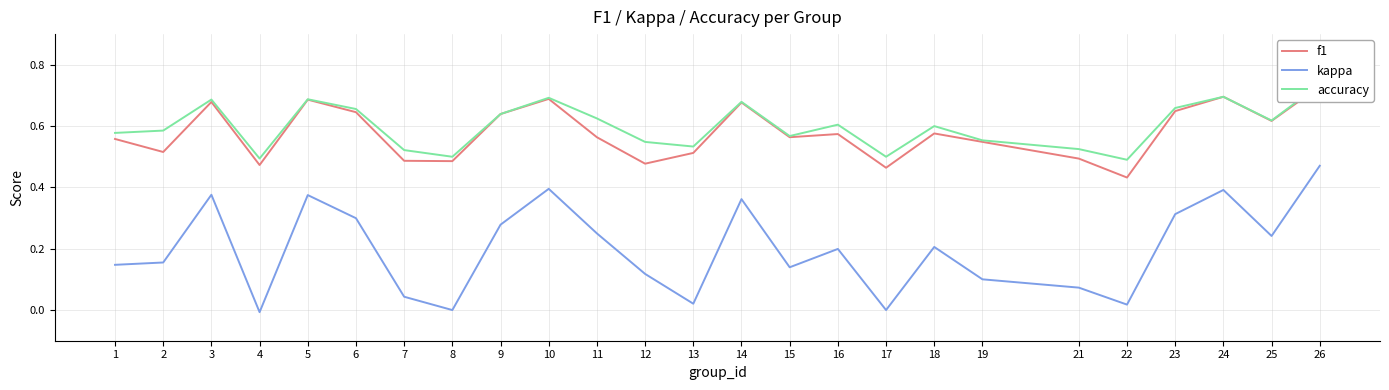

Count the f1 values in the range 0 to 1.

25